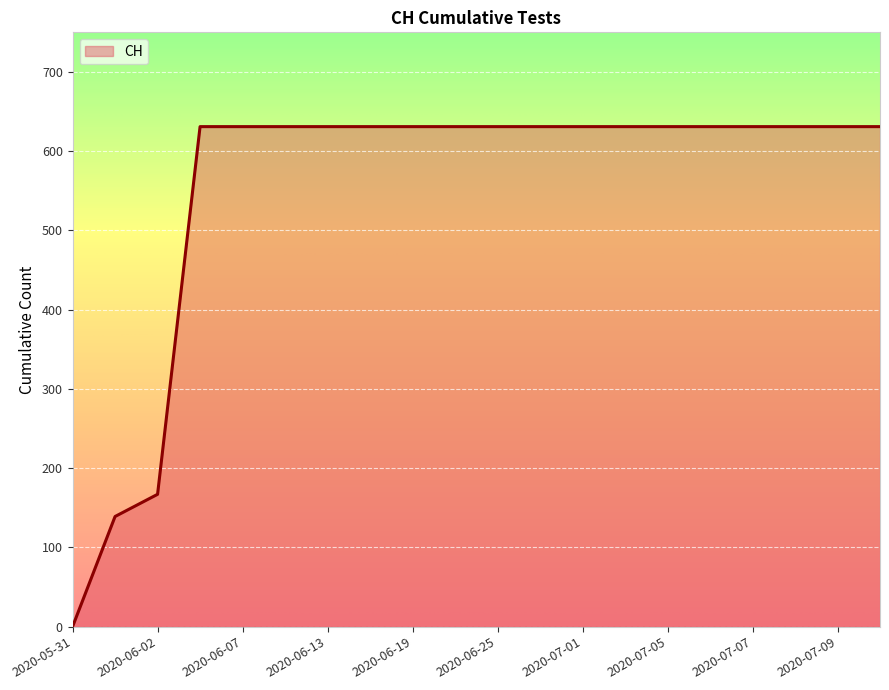

What is the maximum value shown in the chart?

631